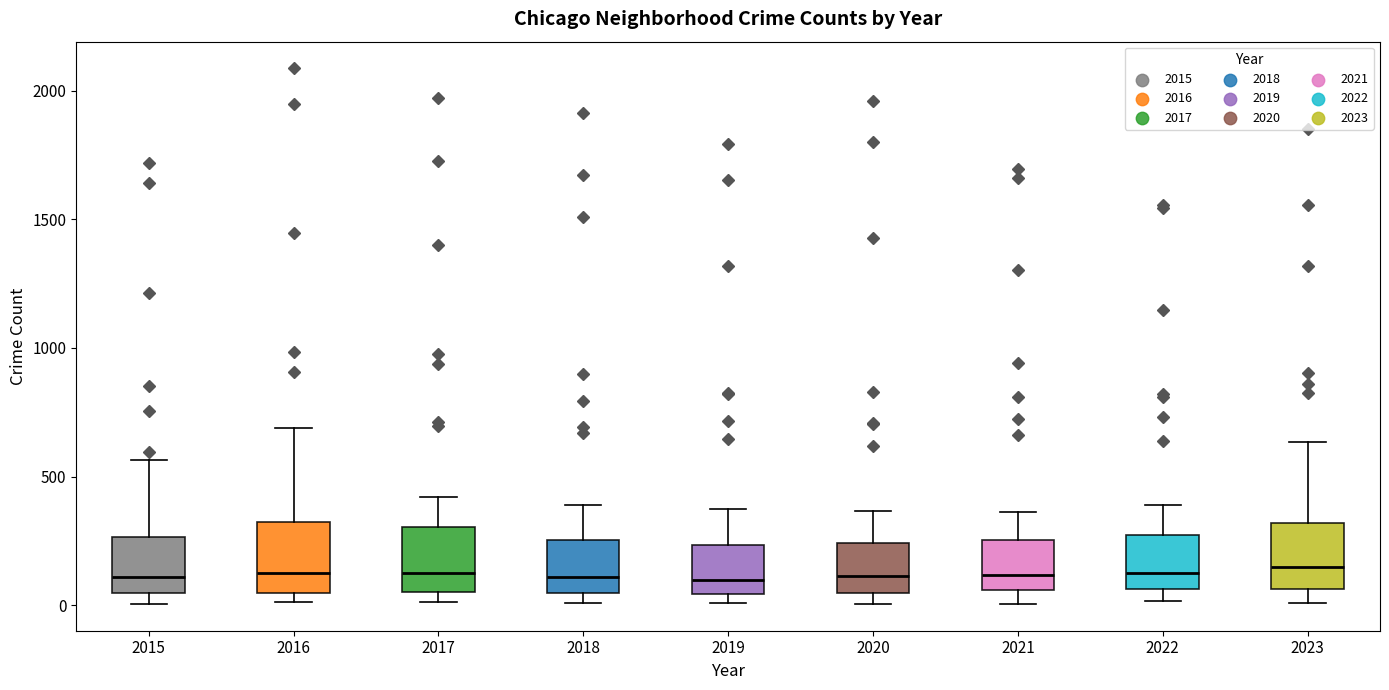

Reading left to right, read every box against the y-axis: the position of its median line, the range the box covers, and the ends of its whiskers. The values are not printed on the chart, so give them approximately, as read against the axis.

2015: median 100, box 50 to 250, whiskers 0 to 550
2016: median 150, box 50 to 300, whiskers 0 to 700
2017: median 100, box 50 to 300, whiskers 0 to 400
2018: median 100, box 50 to 250, whiskers 0 to 400
2019: median 100, box 50 to 250, whiskers 0 to 400
2020: median 100, box 50 to 250, whiskers 0 to 350
2021: median 100, box 50 to 250, whiskers 0 to 350
2022: median 100, box 50 to 250, whiskers 0 to 400
2023: median 150, box 50 to 300, whiskers 0 to 650